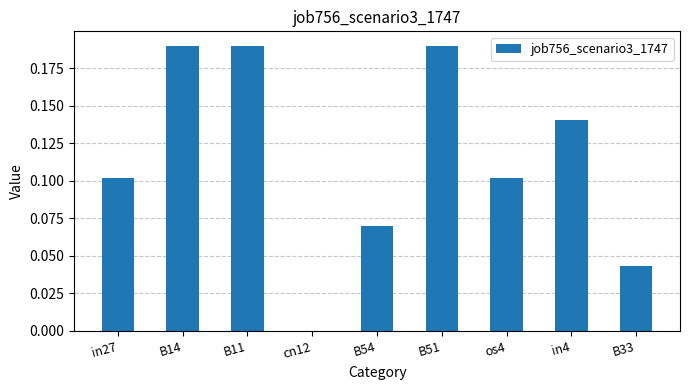

What is the sum of all values?

1.0